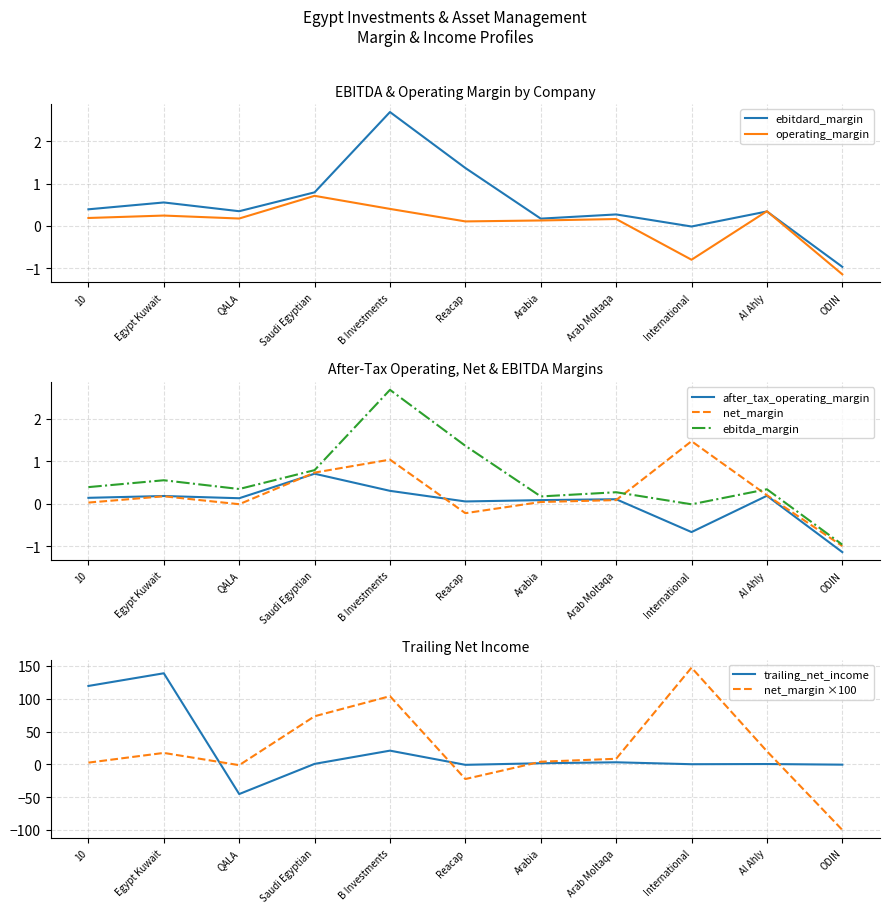

Is it true that ebitda_margin equals 1.4 at Reacap?

True